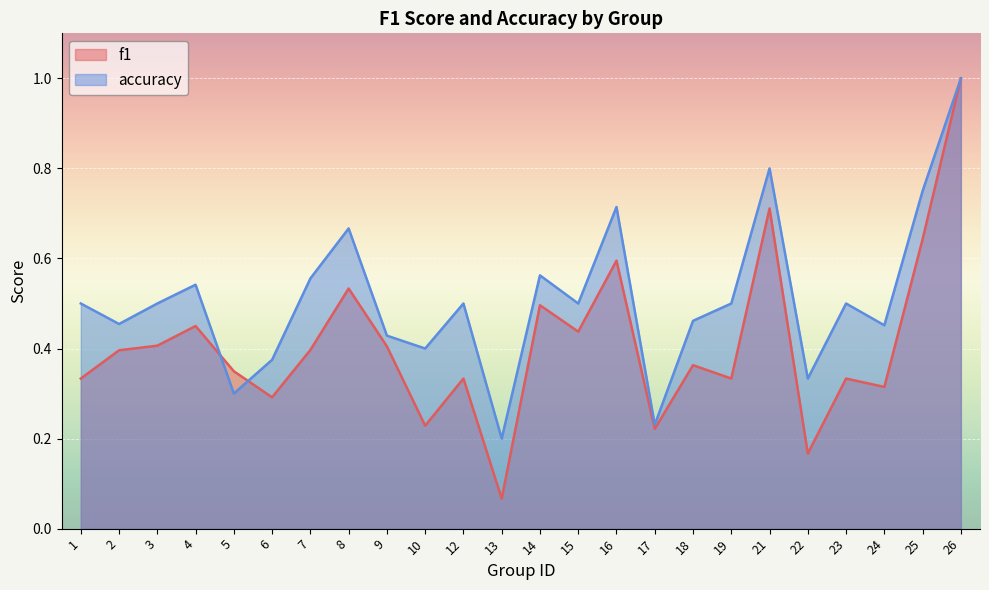

What is the total value across all series at 2?

0.9